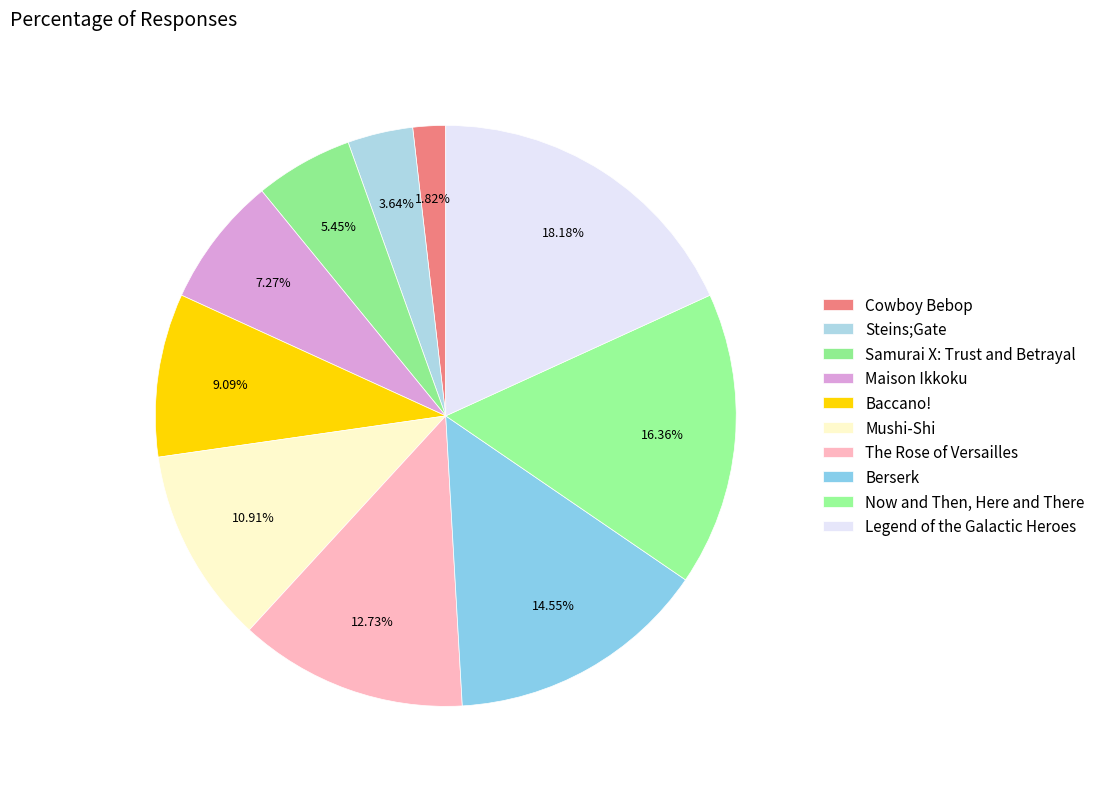

Do Maison Ikkoku and The Rose of Versailles together represent more than half of the pie?

No